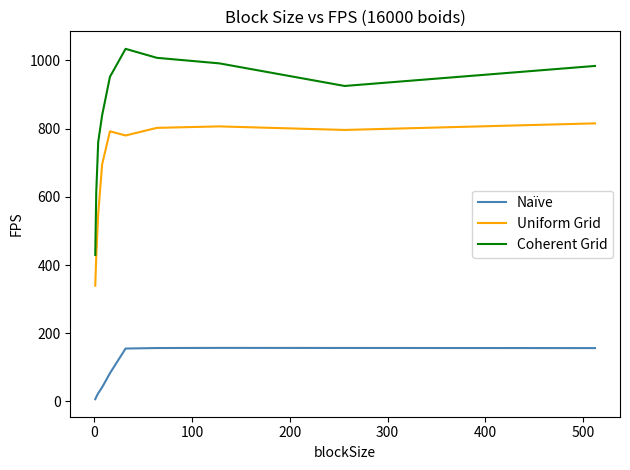

Which series has the widest spread of values?

Coherent Grid